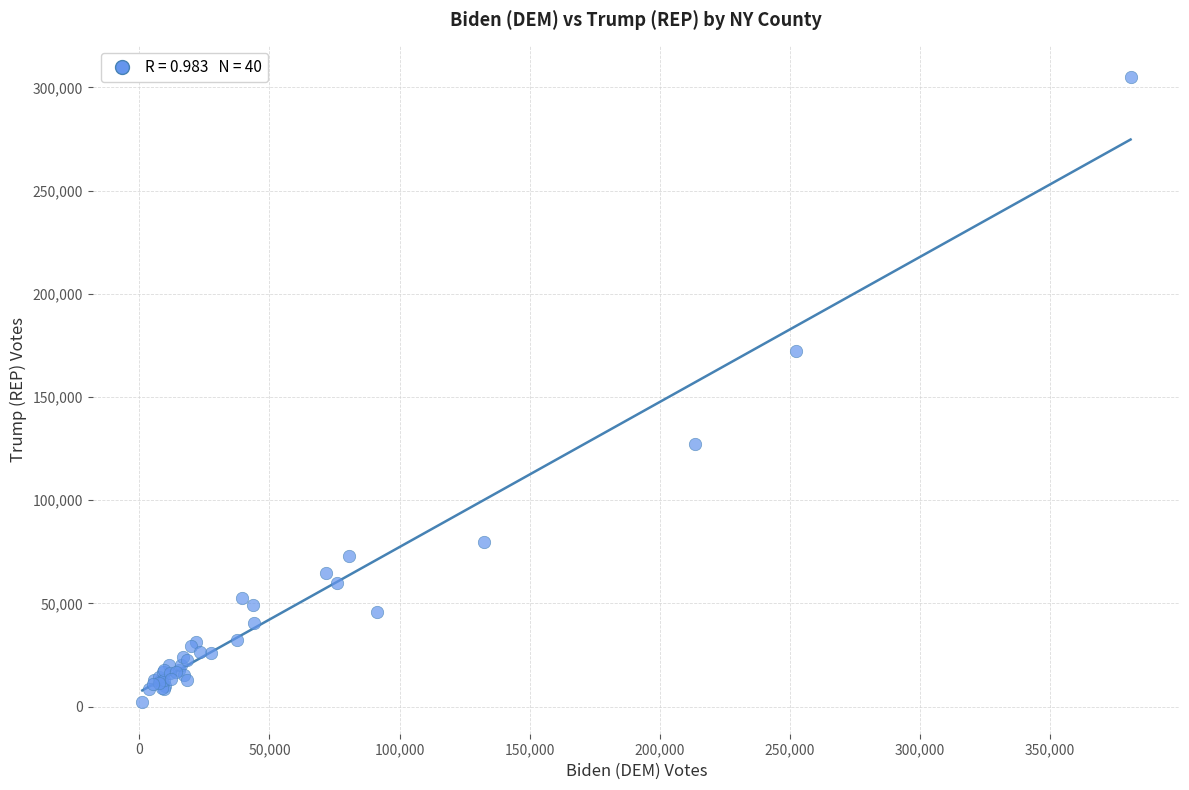

What Y value in the scatter plot is closest to 153600?

172331